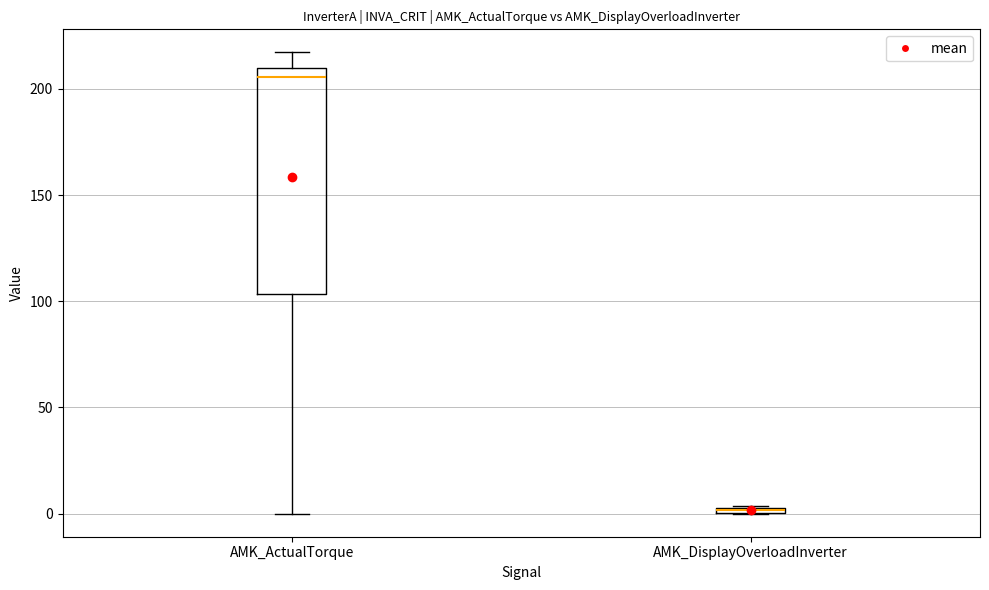

Which box's median line is the highest?

AMK_ActualTorque